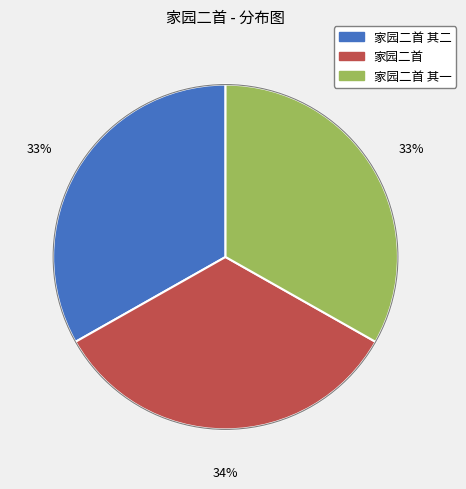

Is there any slice that represents more than half of the pie?

No